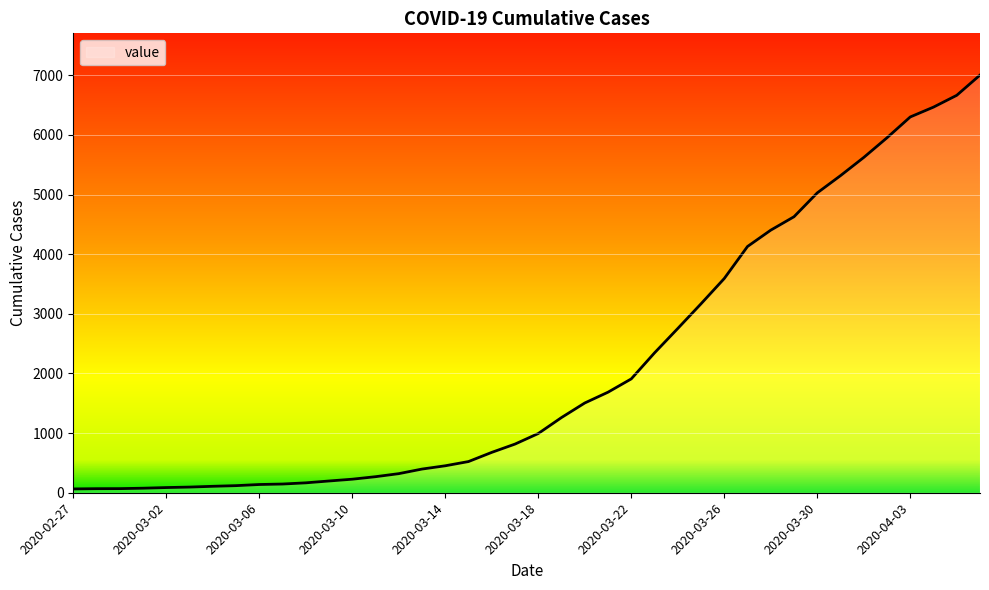

What is the minimum value shown in the chart?

64